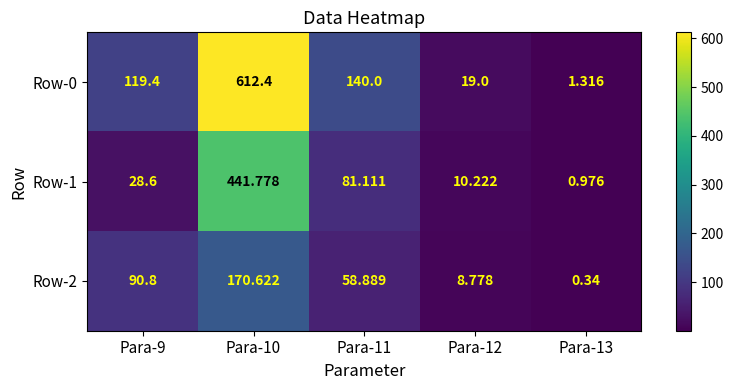

Rank the series by their average value, from highest to lowest.

Row-0, Row-1, Row-2